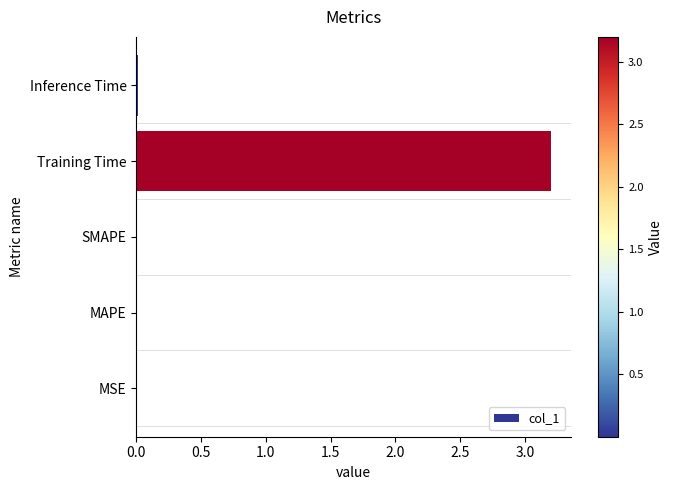

How many categories are shown in the chart?

5